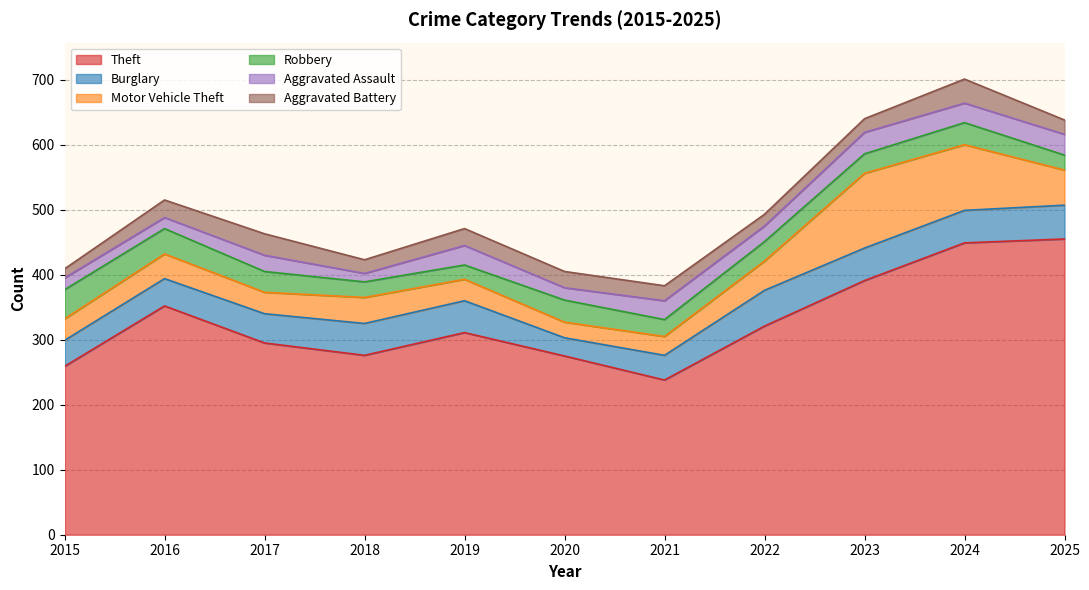

What is the difference between the maximum and minimum values in the Burglary series?

27